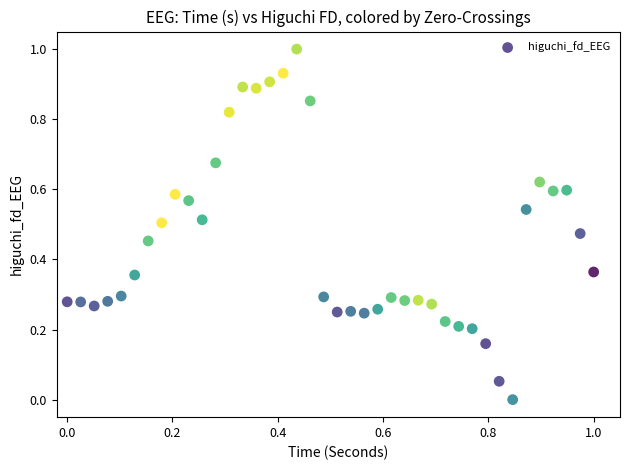

What is the range of Y values (max minus min)?

1.0